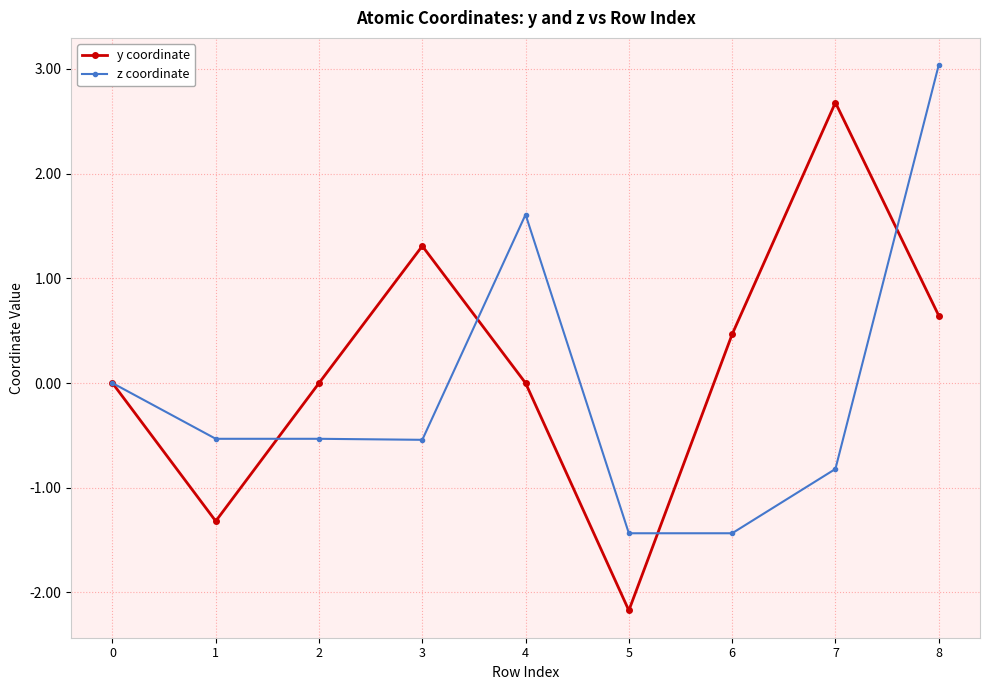

How many data points does each series have?

9